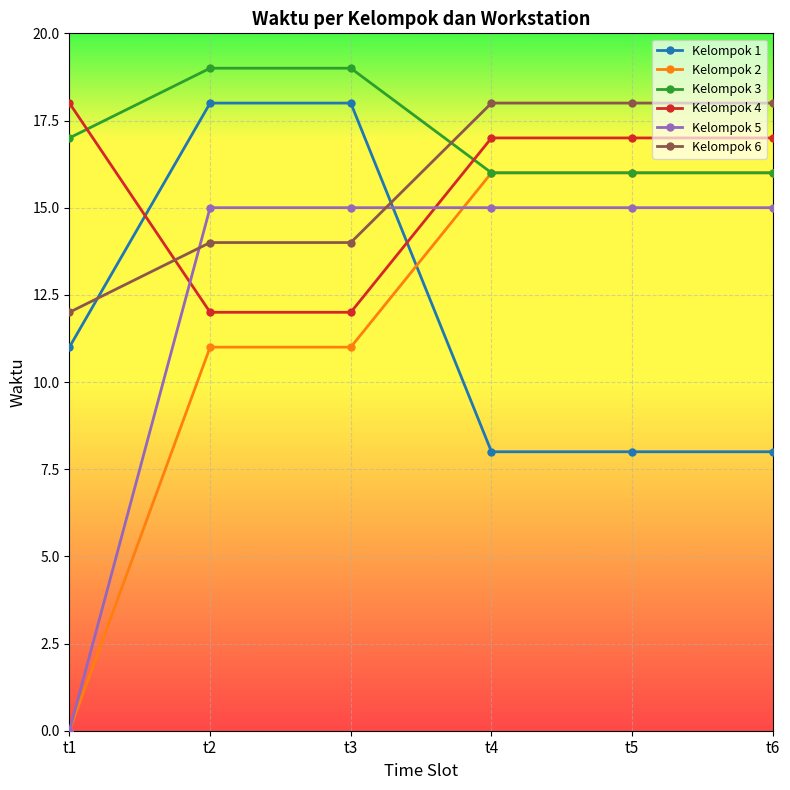

What is the value of the Kelompok 1 point at the 5th from the left?

8